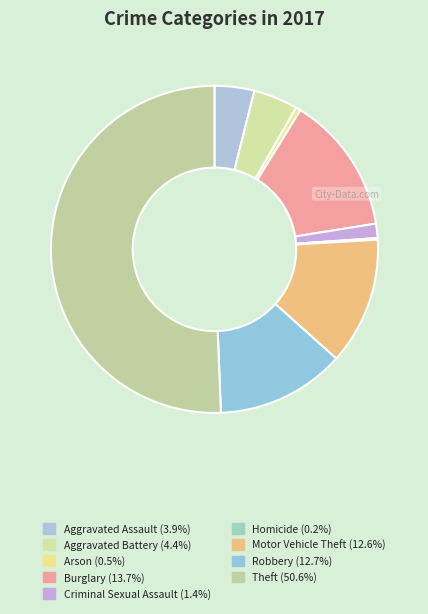

To the nearest percent, what is the average slice percentage?

11%